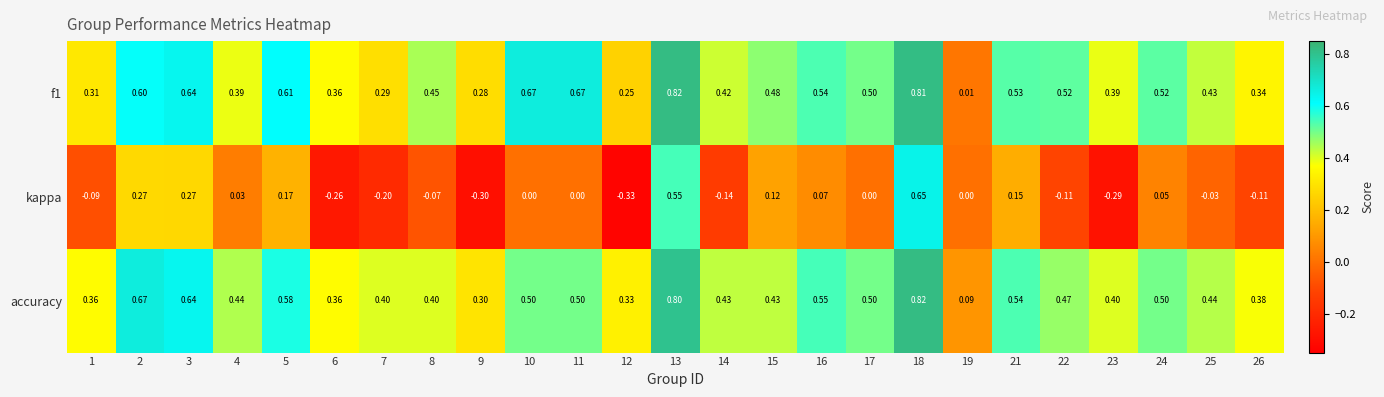

Which series has the largest range (max minus min)?

kappa